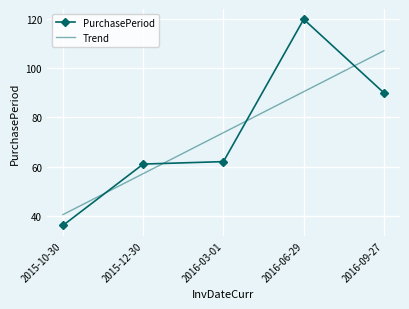

Reading left to right, what are all the values shown in this chart?

2015-10-30=36	2015-12-30=61	2016-03-01=62	2016-06-29=120	2016-09-27=90